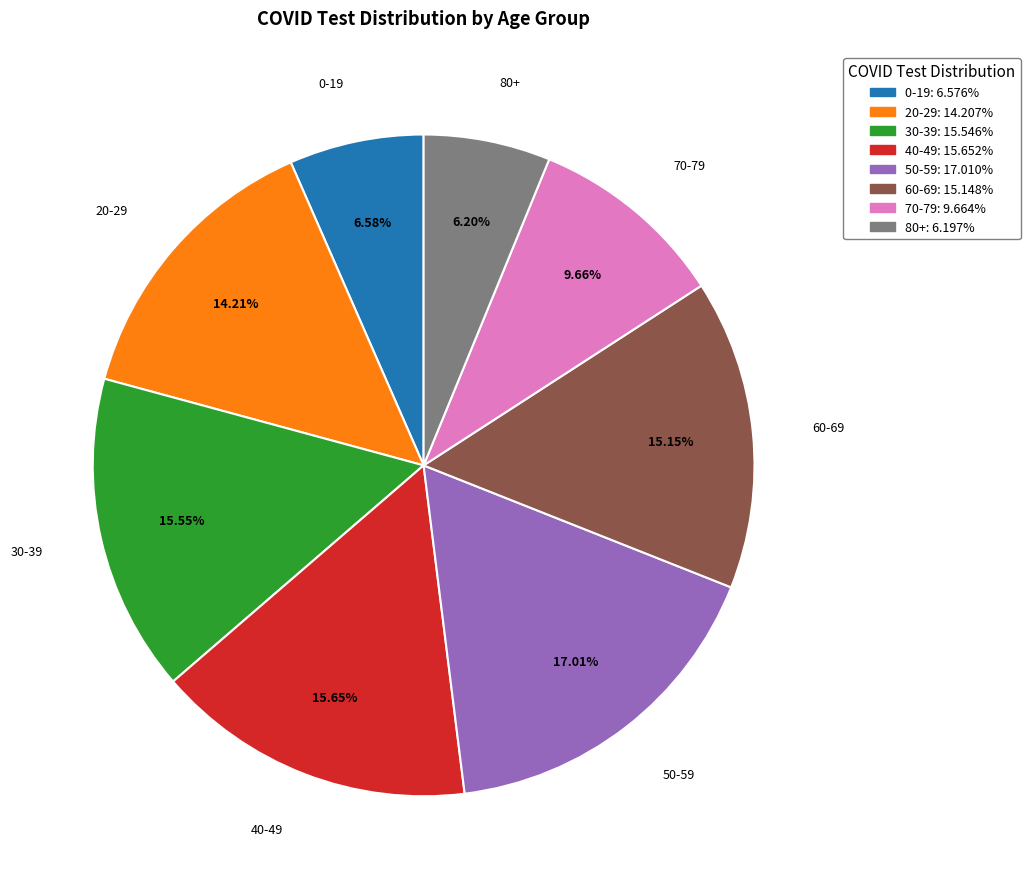

True or false: 80+ accounts for 17% of the total.

False